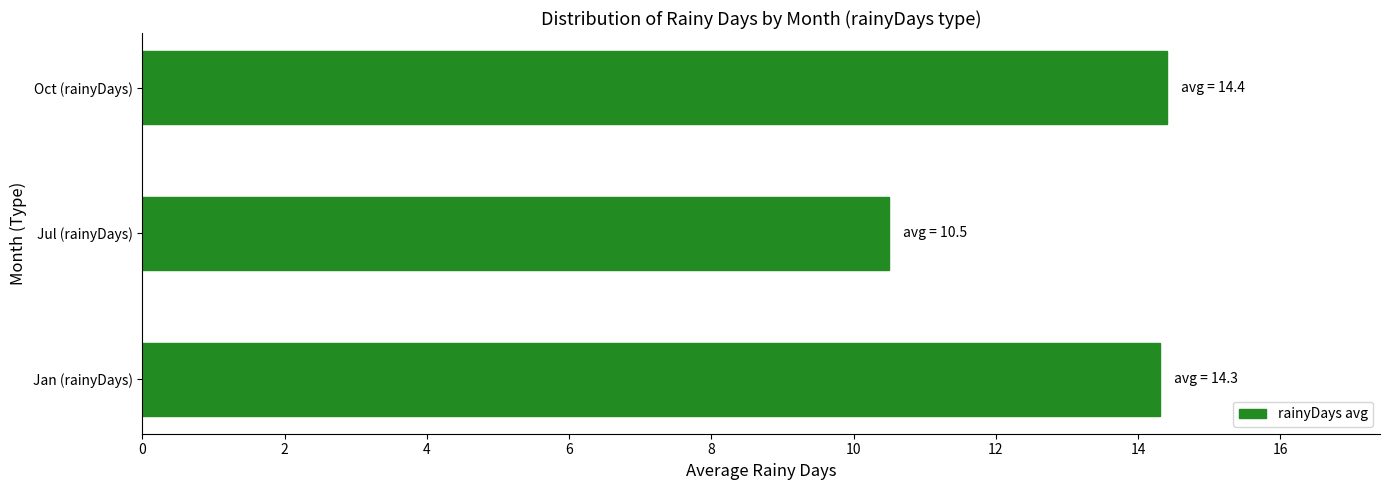

What is the minimum value shown in the chart?

10.5